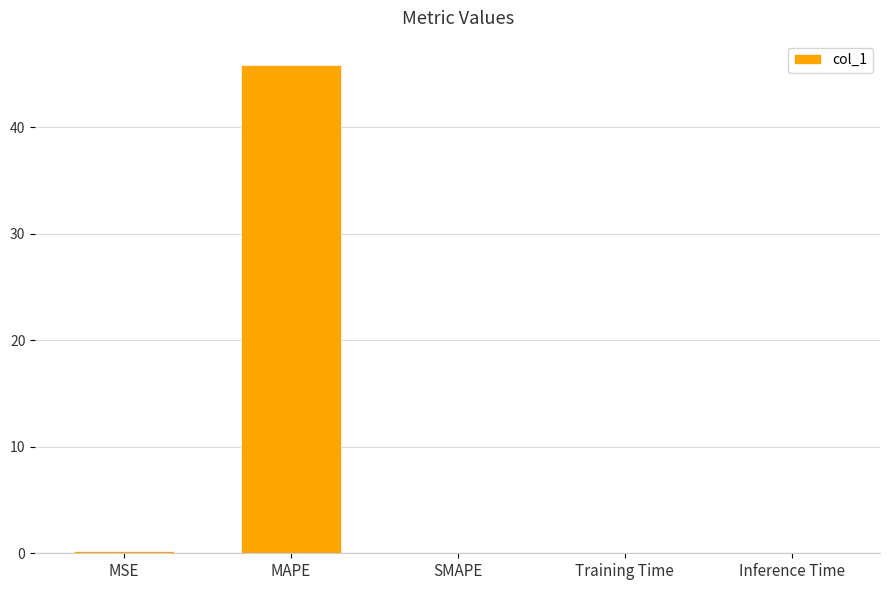

How many distinct data groups are displayed?

1